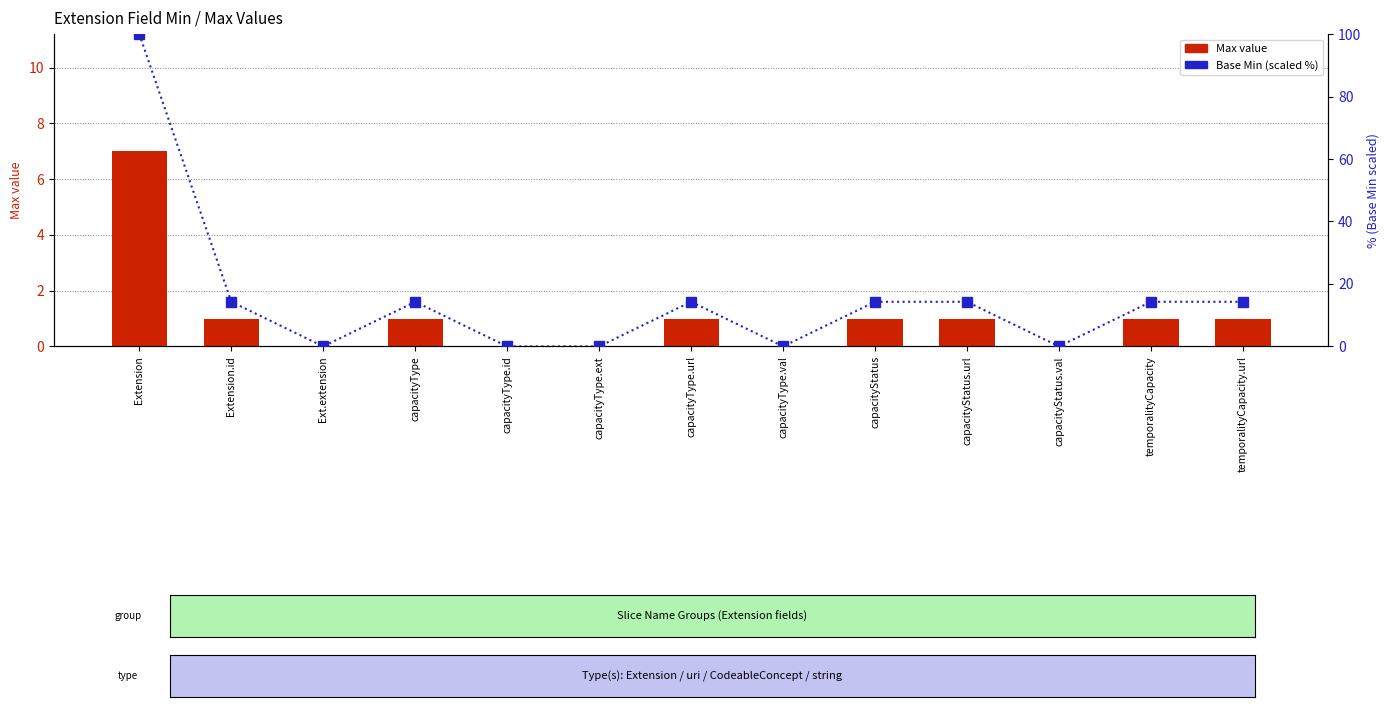

True or false: Base Min (scaled %) has a value of 14.3 at capacityType.

True